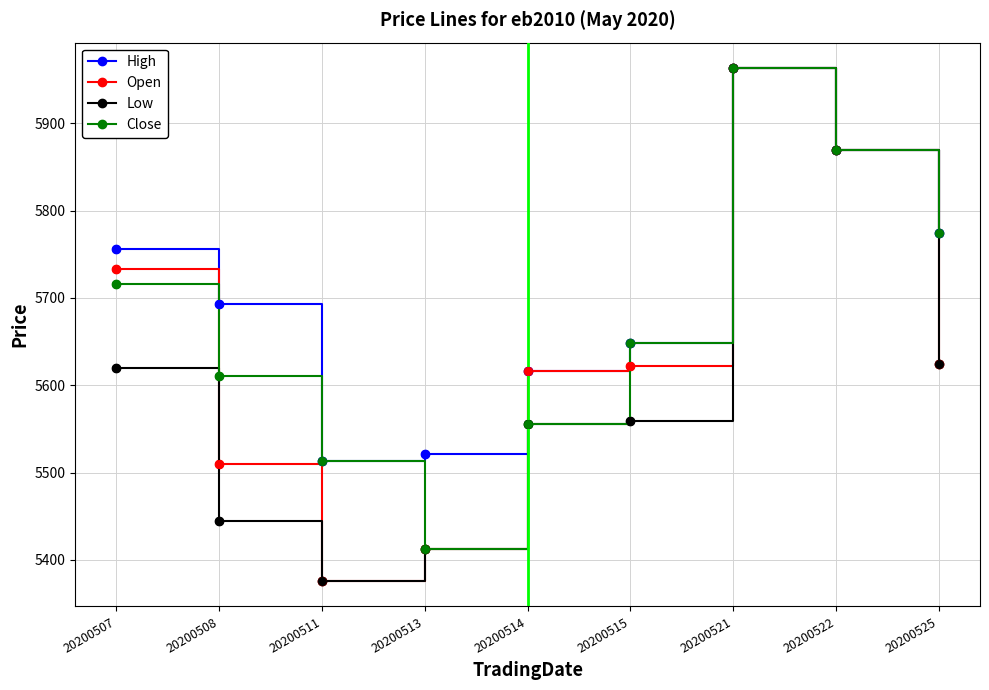

What is the difference between the highest and lowest values at 20200508?

249